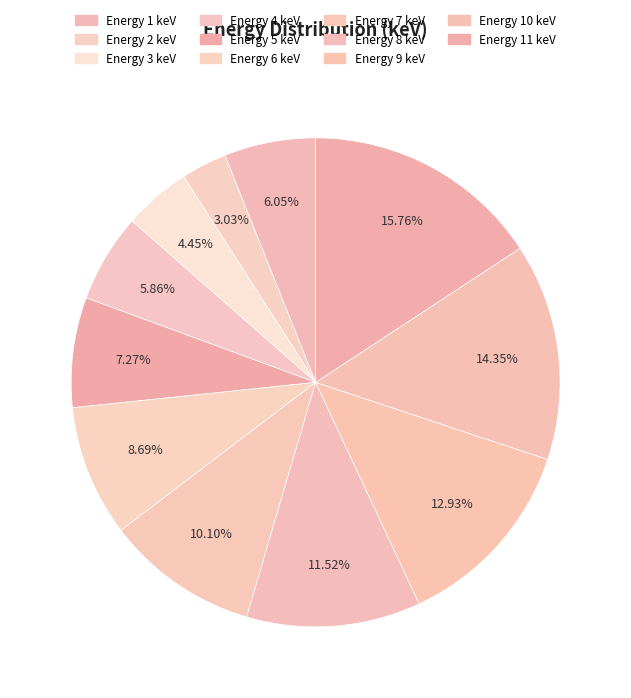

To the nearest percent, what is the average slice percentage?

9%